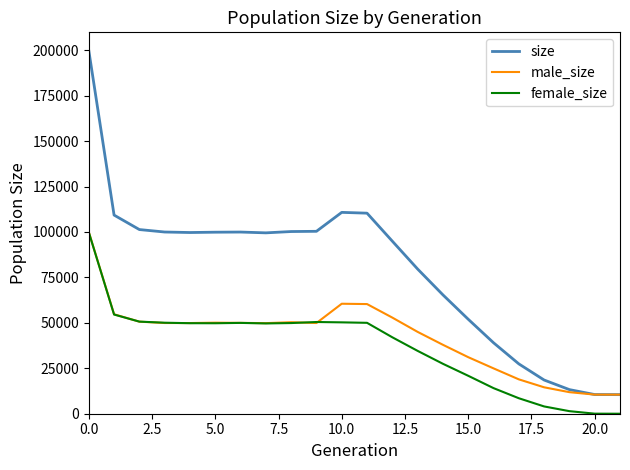

Count the number of data series in this chart.

3